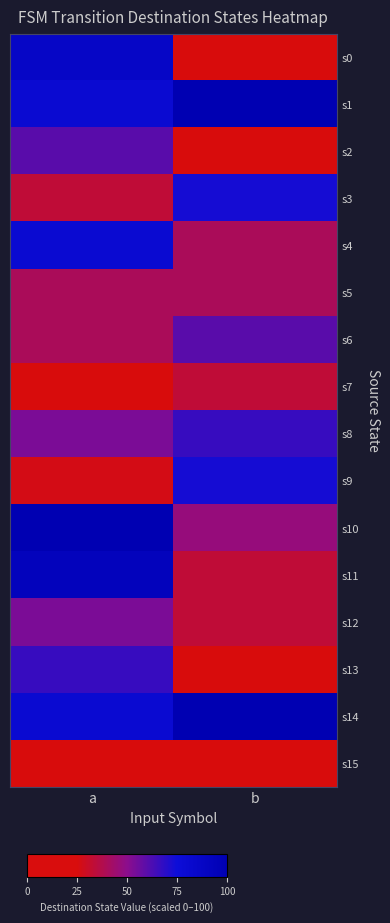

Between a and b, which is larger?

a